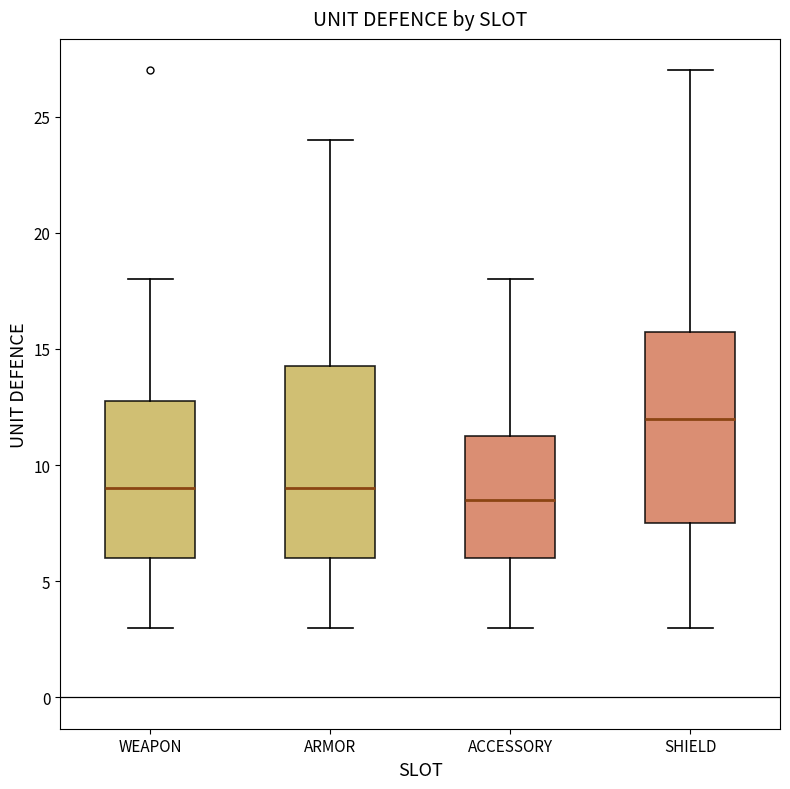

Which box has the lowest median line?

ACCESSORY